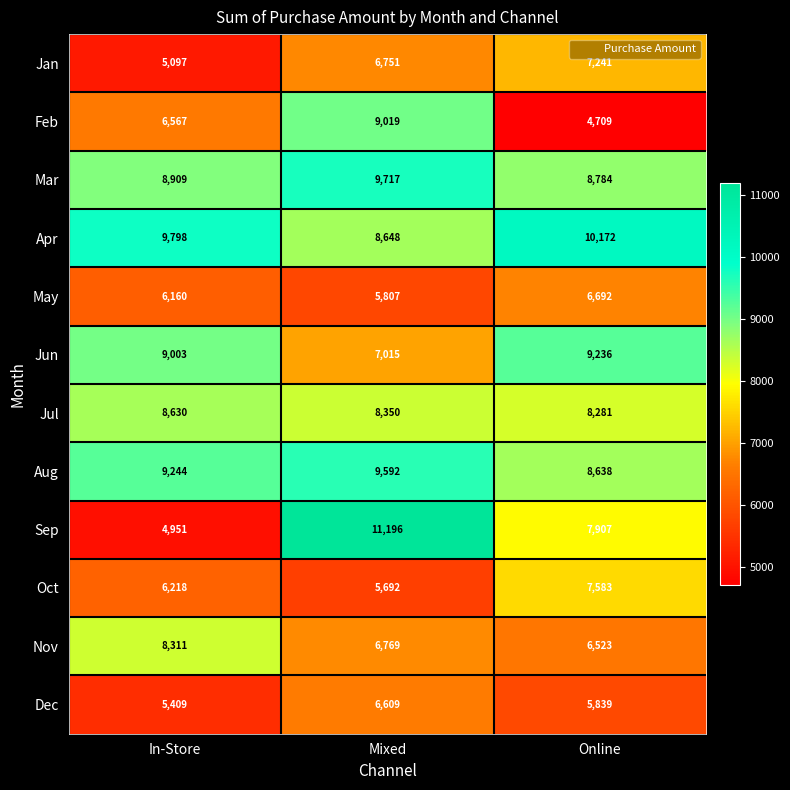

Which series has the largest total across all categories?

Apr